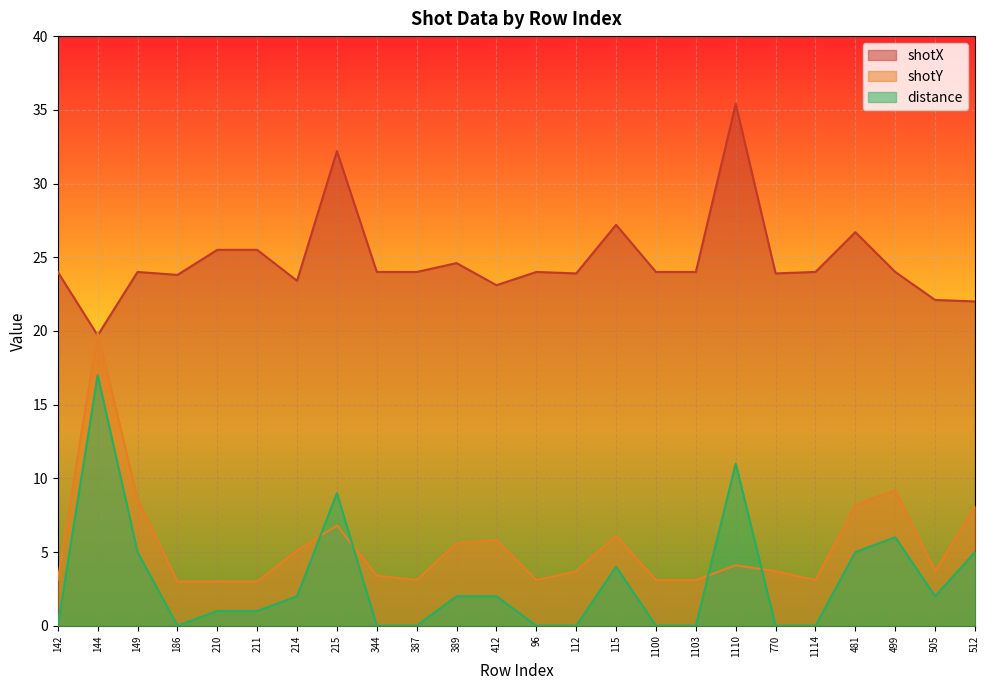

What is the difference between the highest and lowest values at 770?

23.9